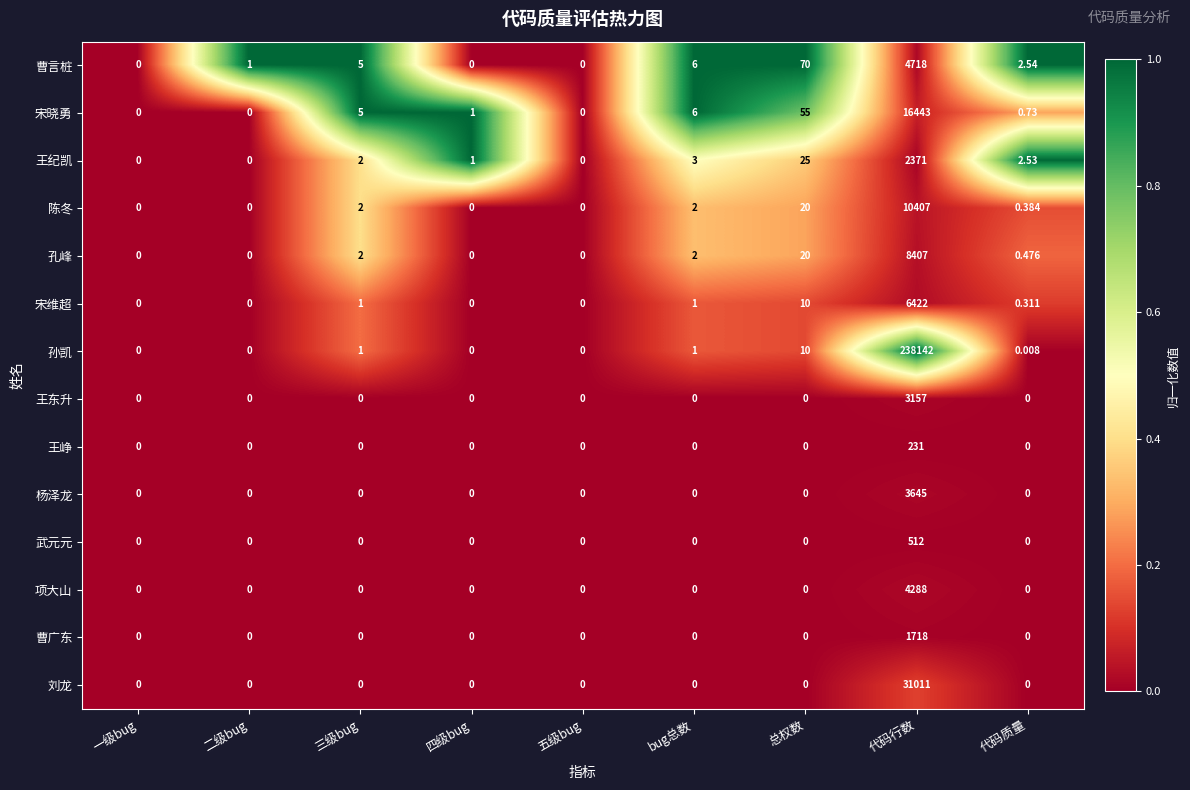

Where is 宋晓勇 nearest to the value 8221?

总权数